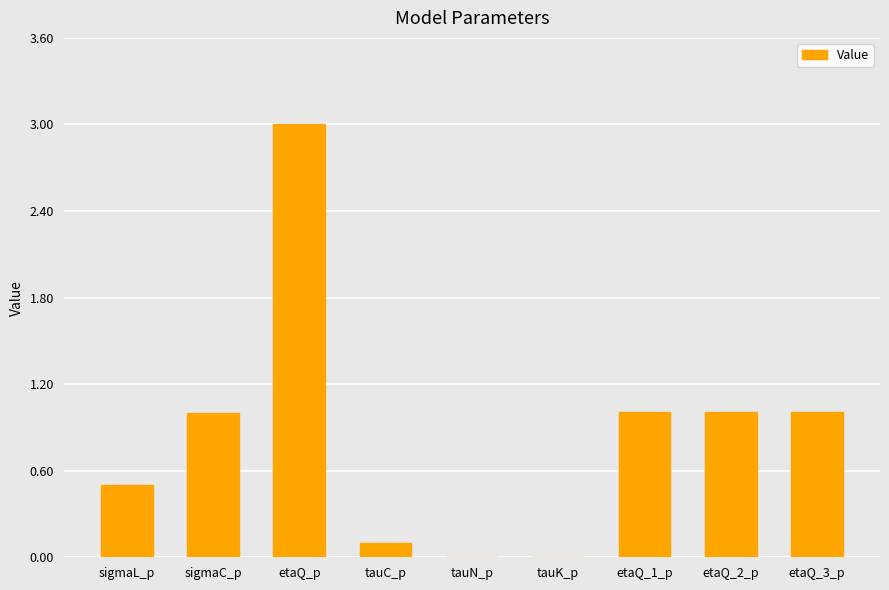

Reading right to left, transcribe all the data shown in this chart.

etaQ_3_p=1.0	etaQ_2_p=1.0	etaQ_1_p=1.0	tauK_p=0.0	tauN_p=0.0	tauC_p=0.1	etaQ_p=3.0	sigmaC_p=1.0	sigmaL_p=0.5